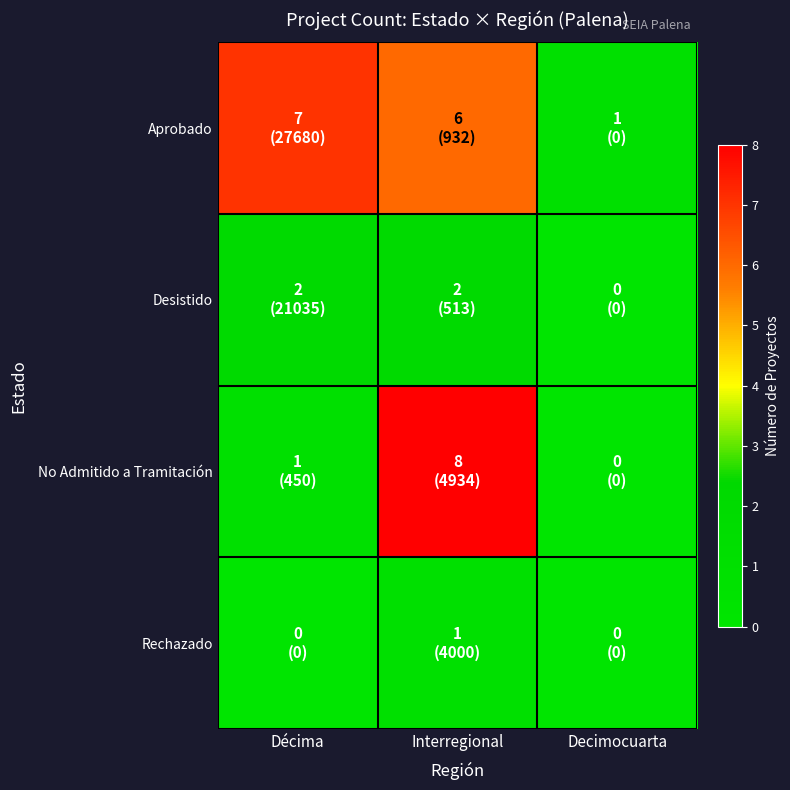

Which has a higher value, Décima or Decimocuarta?

Décima